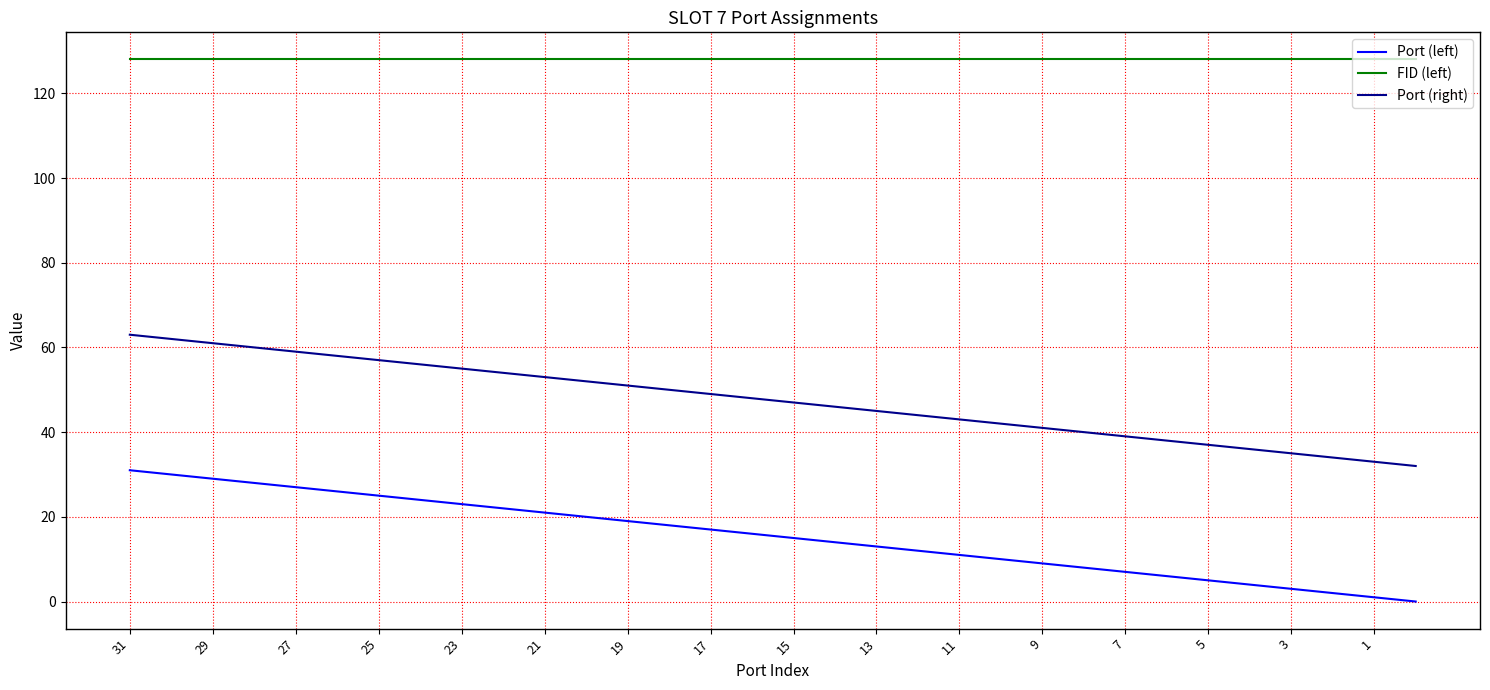

True or false: Port (left) and Port (right) cross at least once.

False